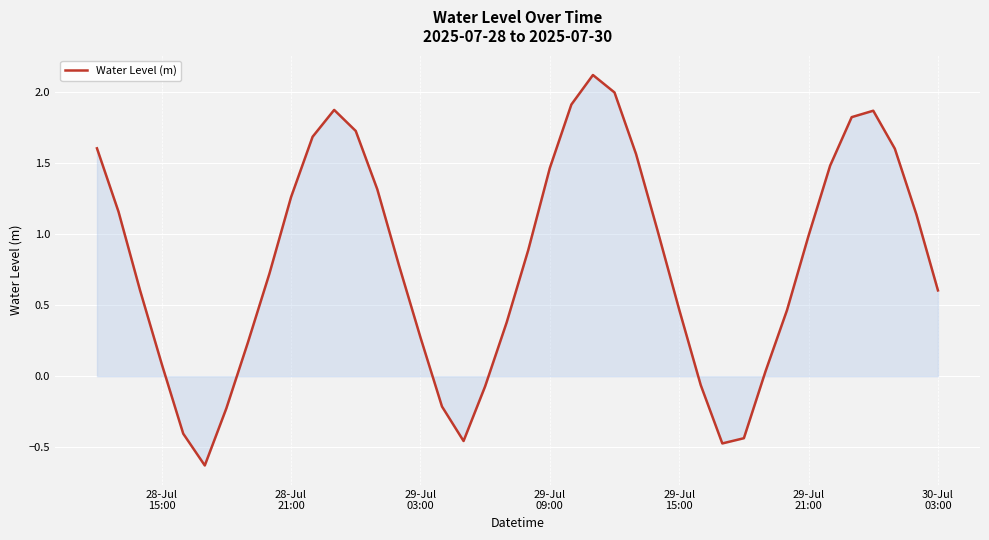

What is the smallest value displayed?

-0.6